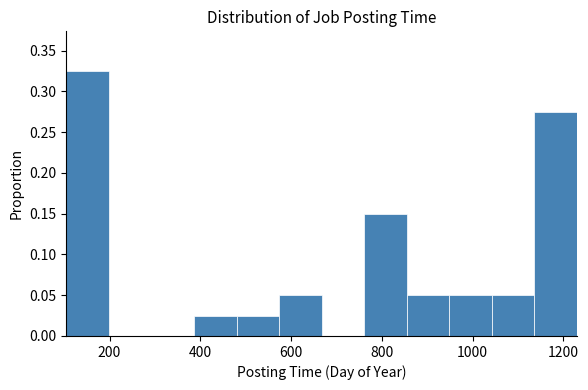

What is the height of the bar covering 380 to 480 on the x-axis? Neither the bar edges nor the heights are printed on the chart, so give them approximately, as read against the axes.

0.025